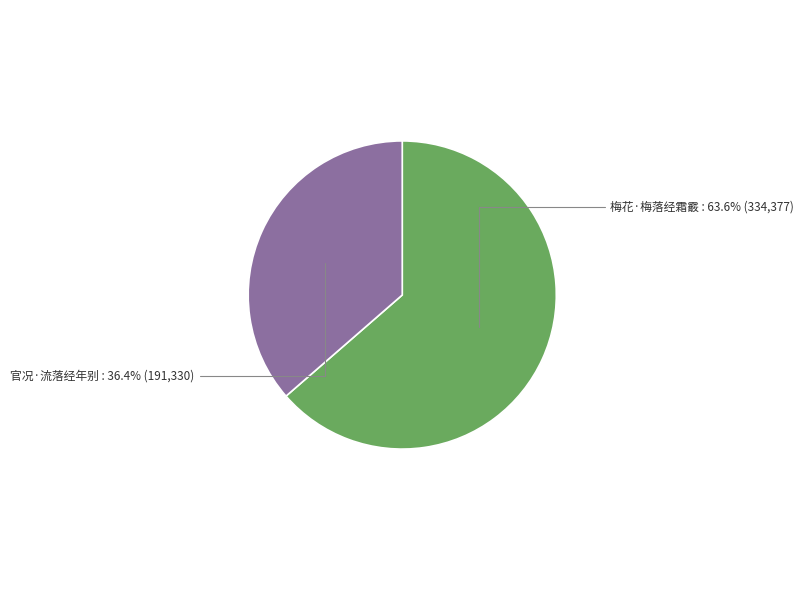

What percentage is the 官况·流落经年别 slice, to the nearest percent?

36%